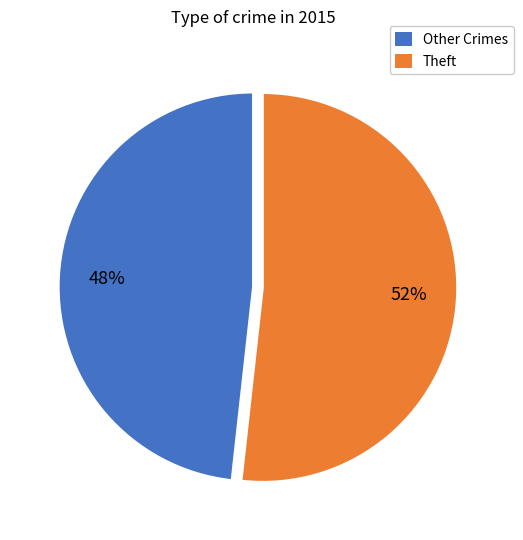

To the nearest percent, what portion does Theft represent?

52%